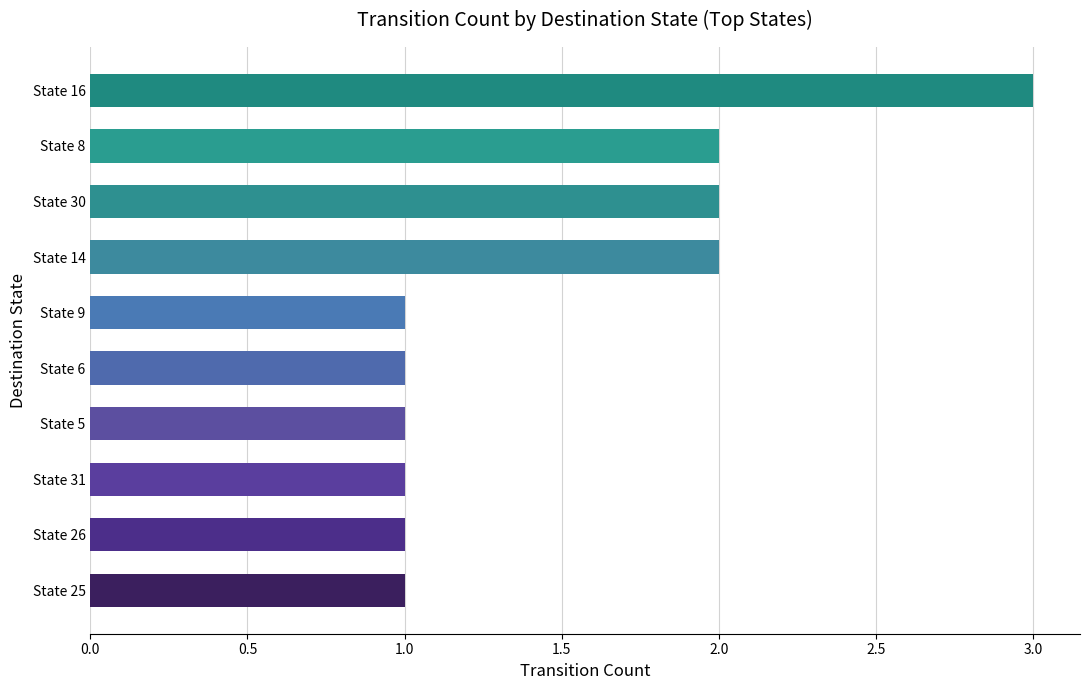

Reading bottom to top, what are all the values shown in this chart?

1	1	1	1	1	1	2	2	2	3